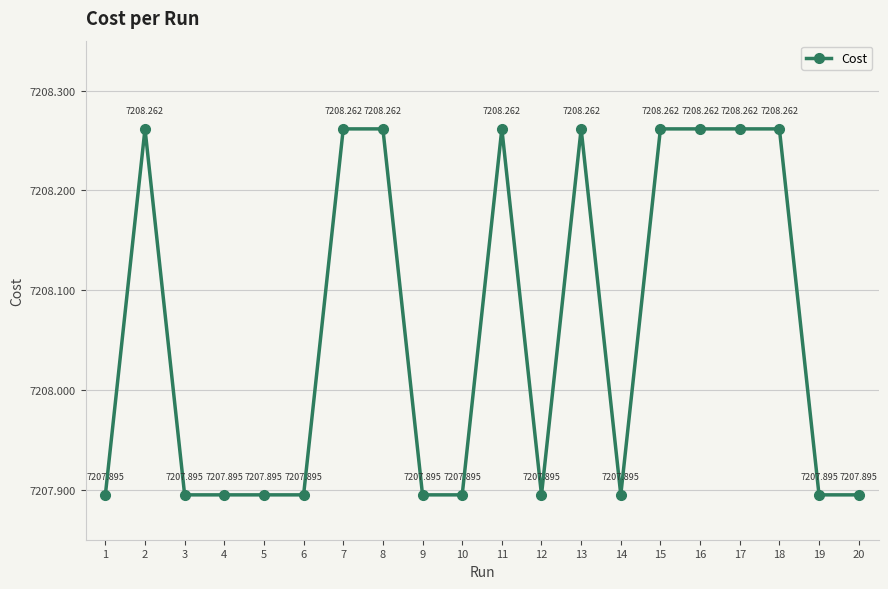

What is the difference between the maximum and minimum values?

0.4